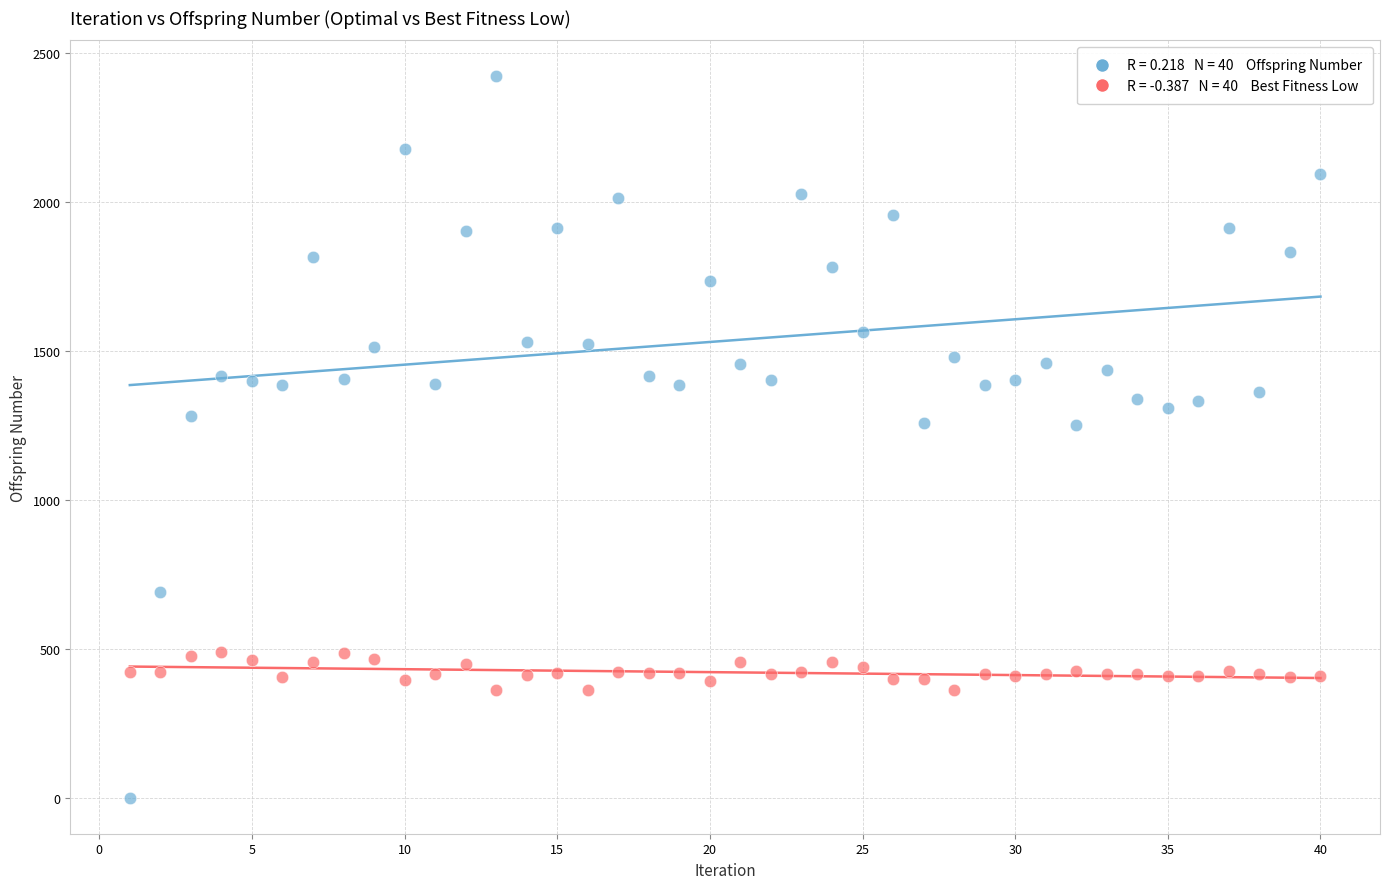

Across all data points, what is the range of Y values (max minus min)?

2421